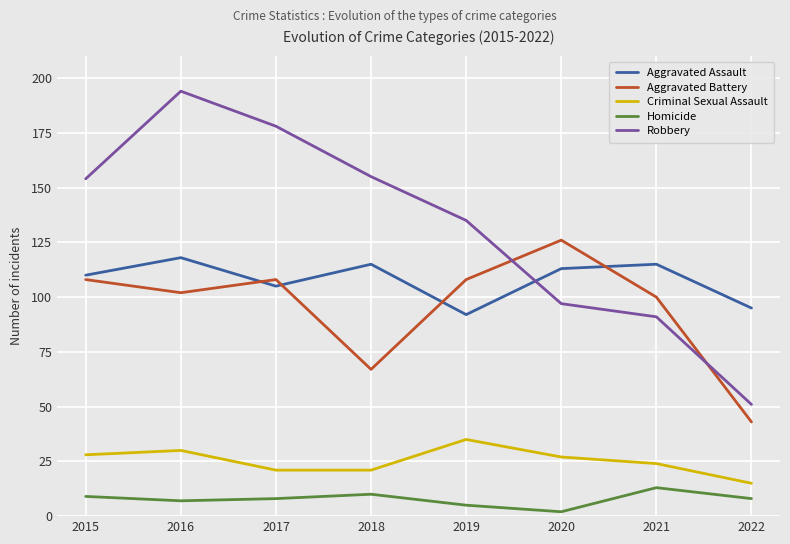

What is the difference between the Robbery values at 2020 and 2017?

81